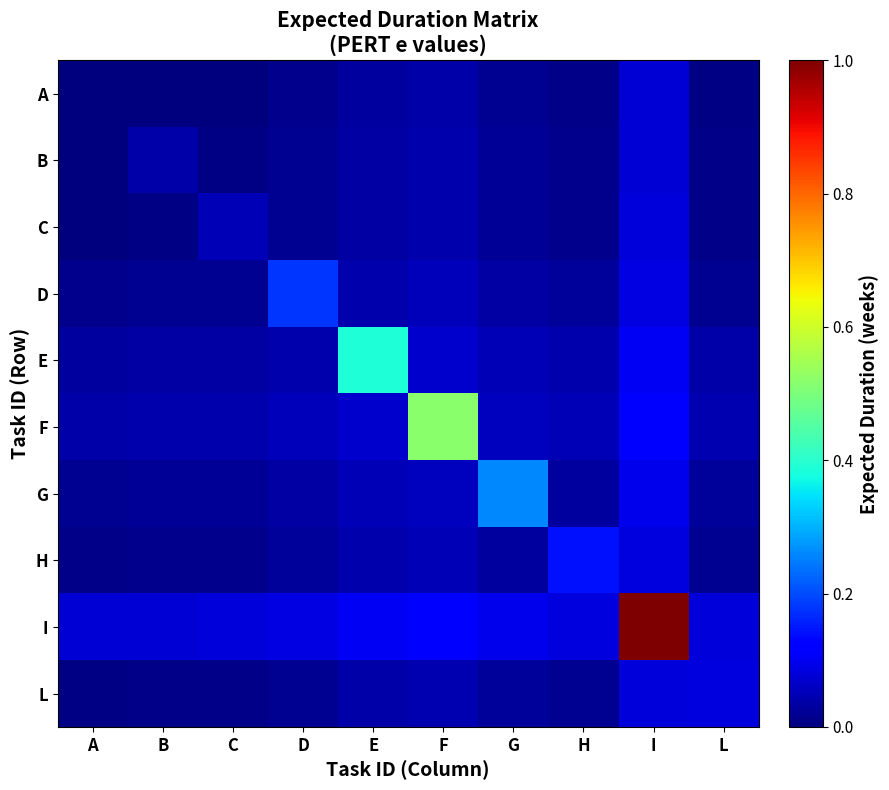

What is the spread (max minus min) of values at B?

0.1